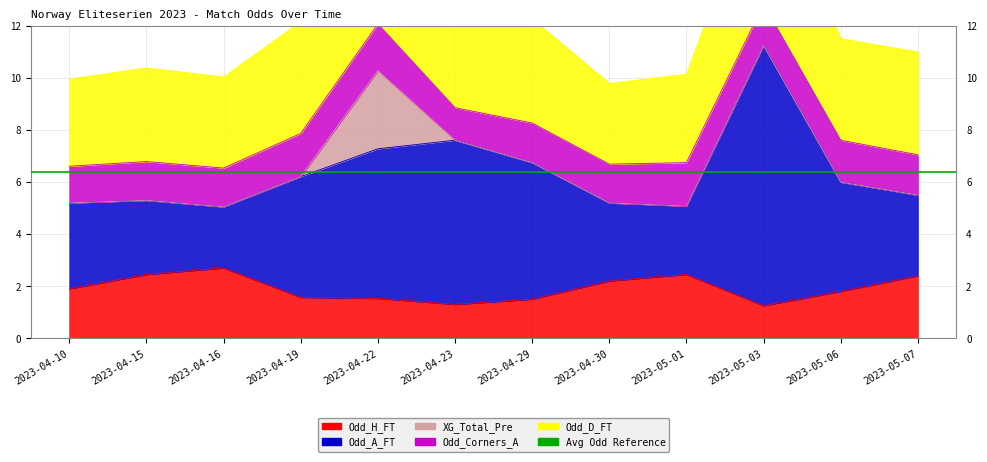

True or false: Odd_A_FT has a value of 10.0 at 2023-05-03.

True